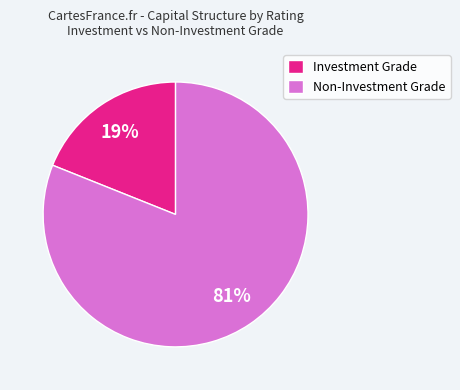

How many slices are in this pie chart?

2